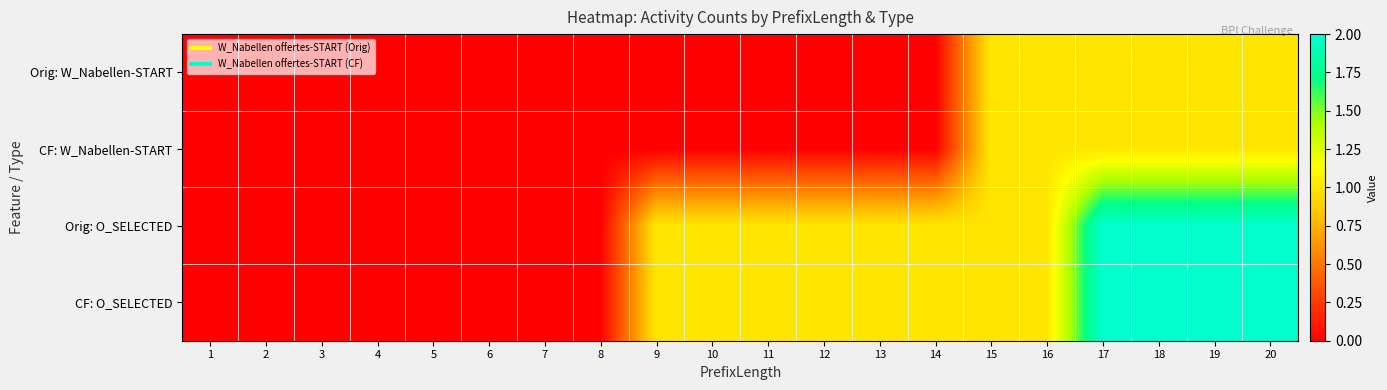

How many data points does each series have?

20